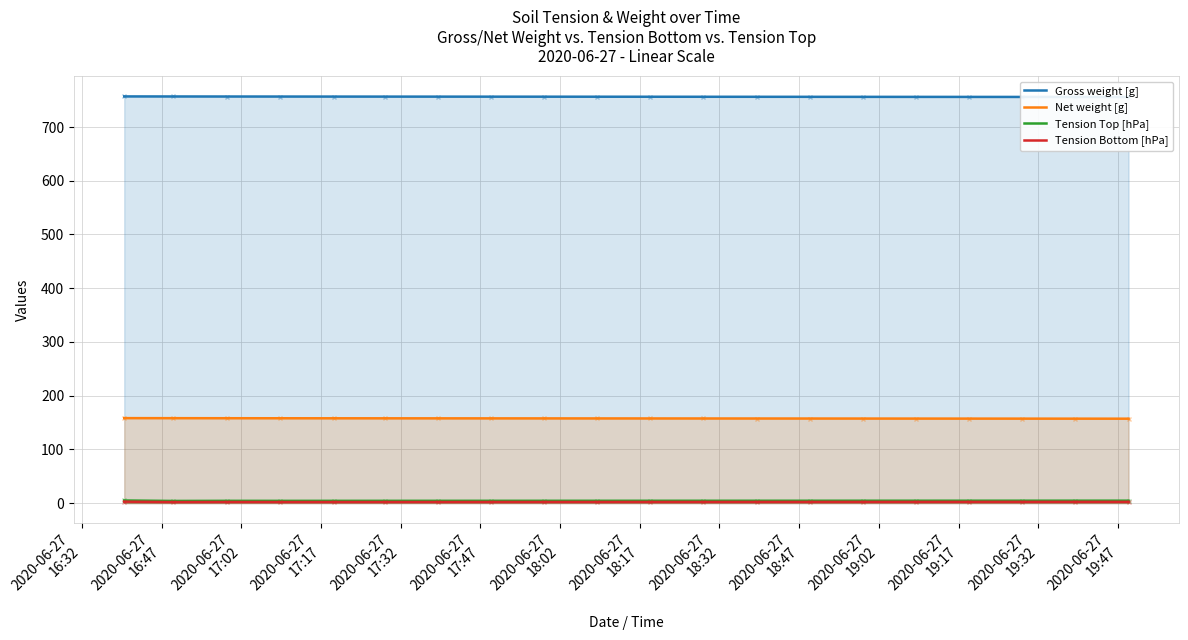

What are all the series names shown in the legend?

Gross weight [g], Net weight [g], Tension Top [hPa], Tension Bottom [hPa]